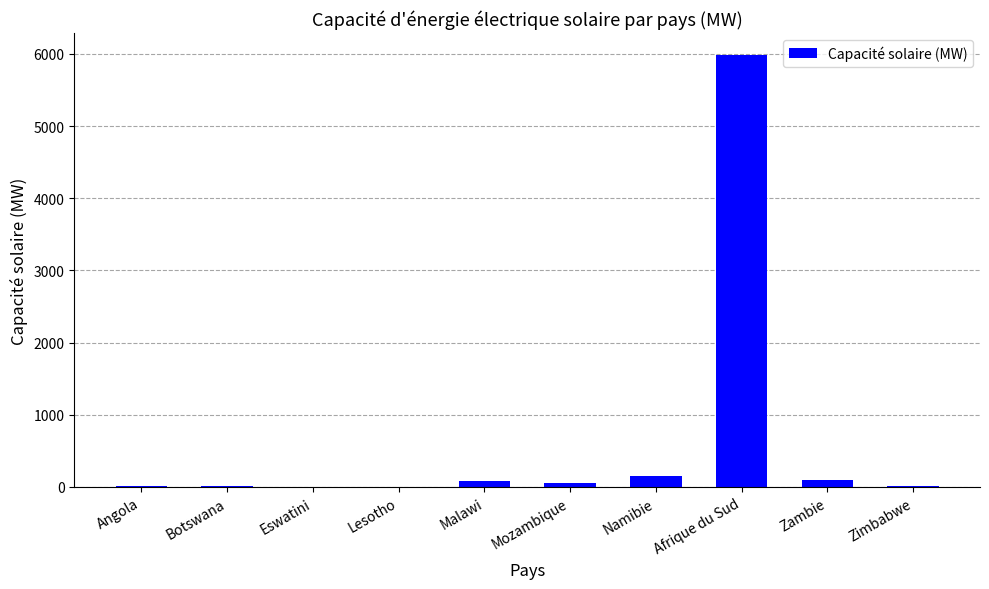

What is the difference between the values at Zambie and Namibie?

48.5